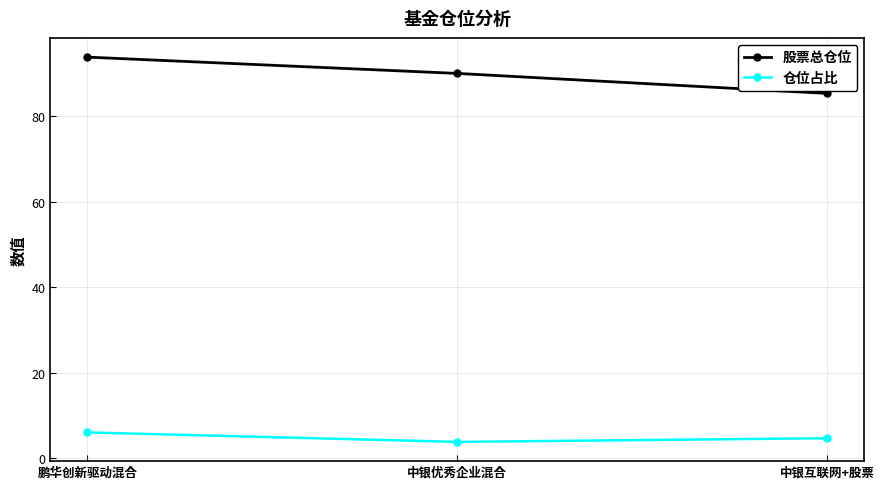

True or false: 仓位占比 has a value of 7.7 at 中银互联网+股票.

False